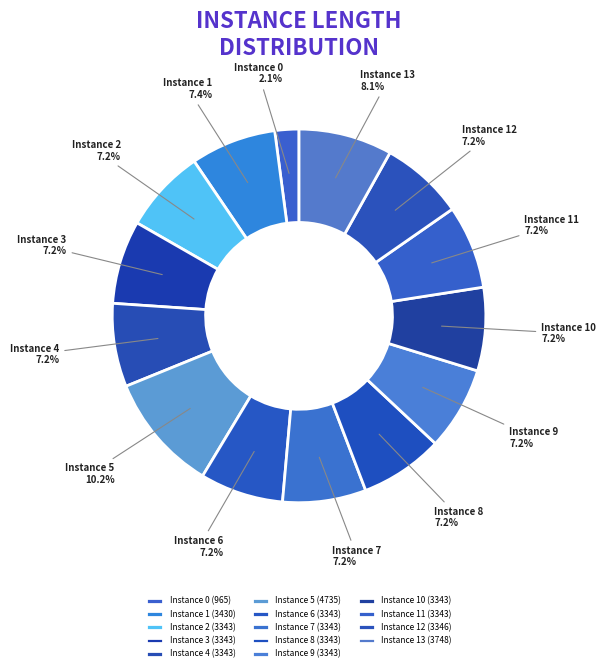

Approximately how many times larger is the value at Instance 3 compared to Instance 4?

1.0